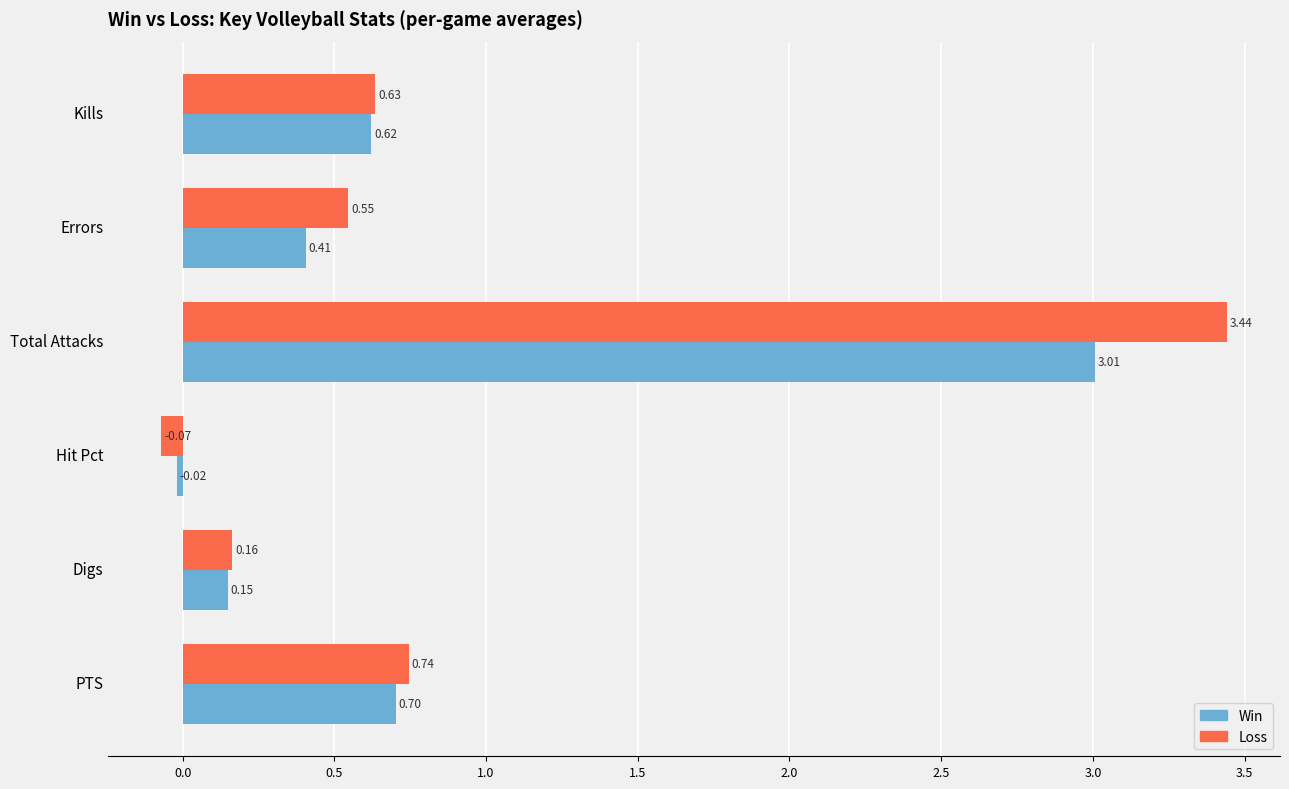

Which series has the widest spread of values?

Loss